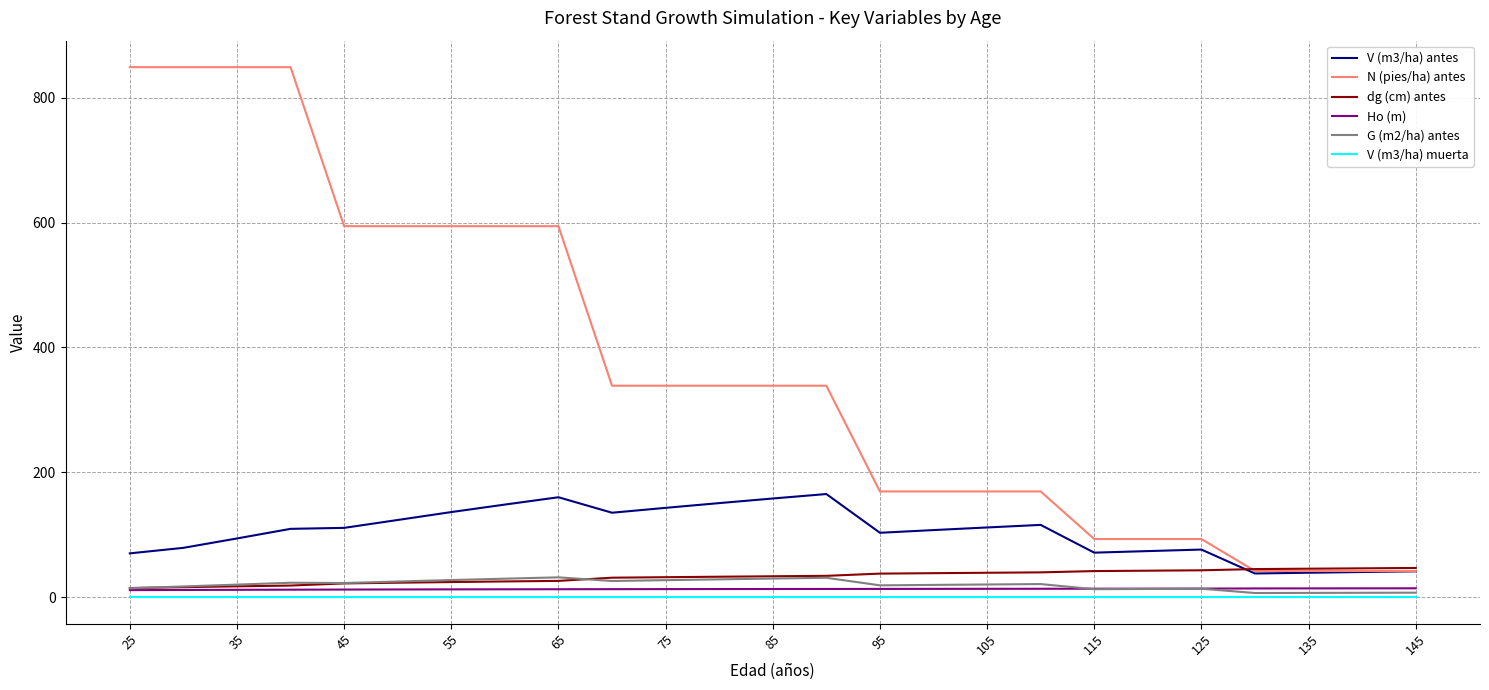

What is the maximum value for G (m2/ha) antes?

31.8